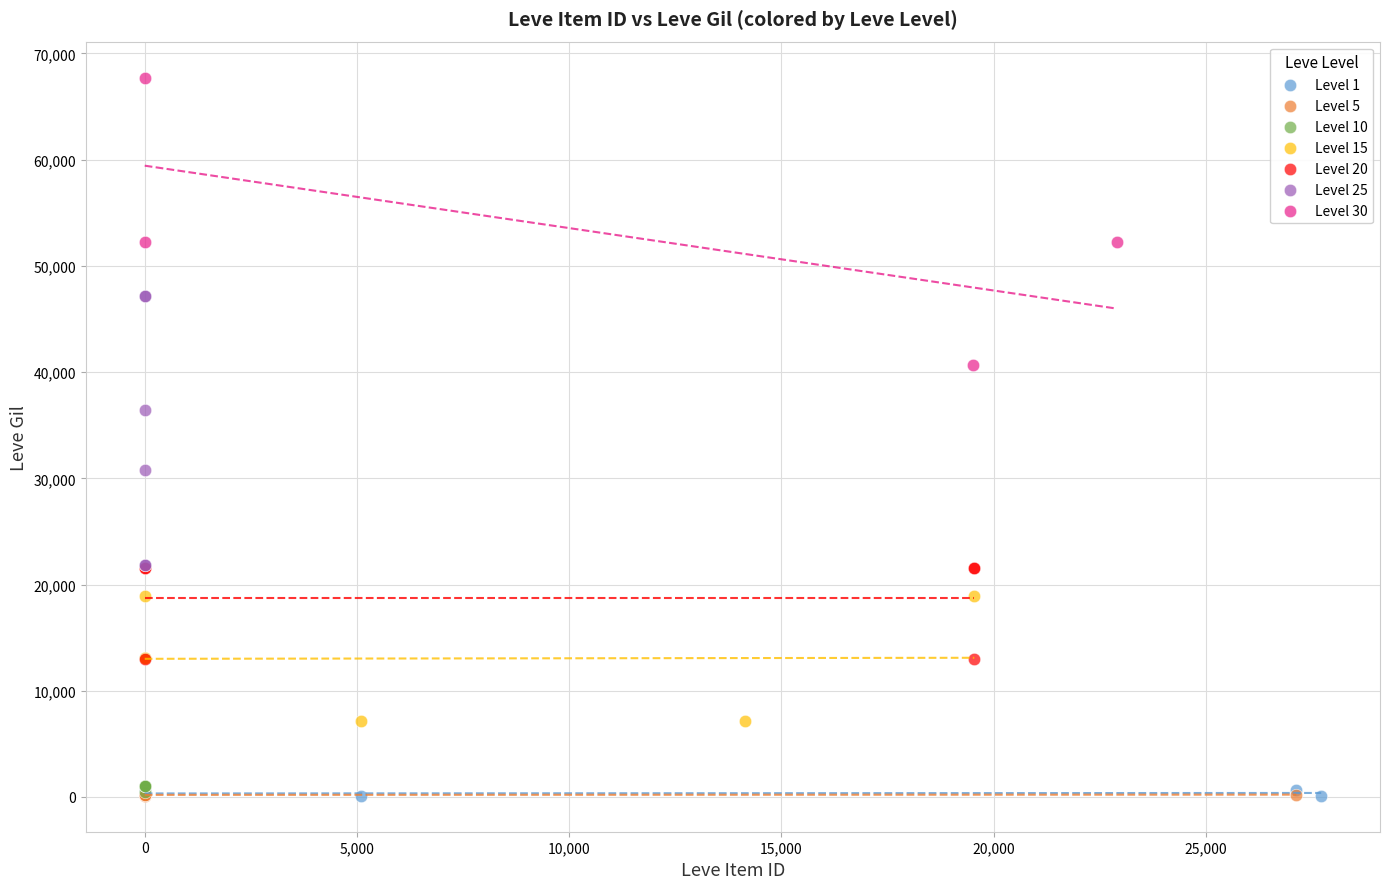

Which series contains the highest Y value?

Level 30